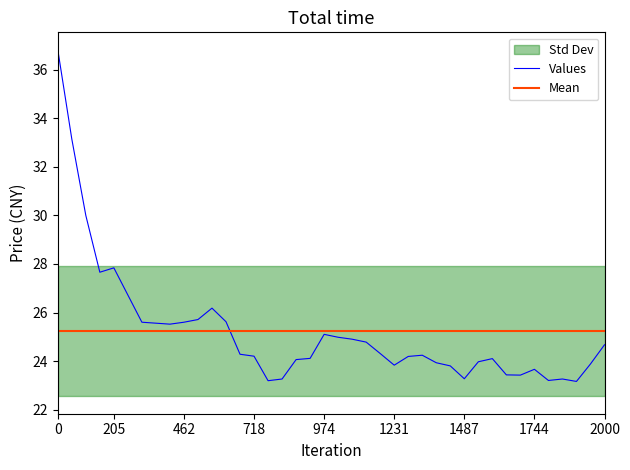

Does the chart display data point markers on the line(s)?

No